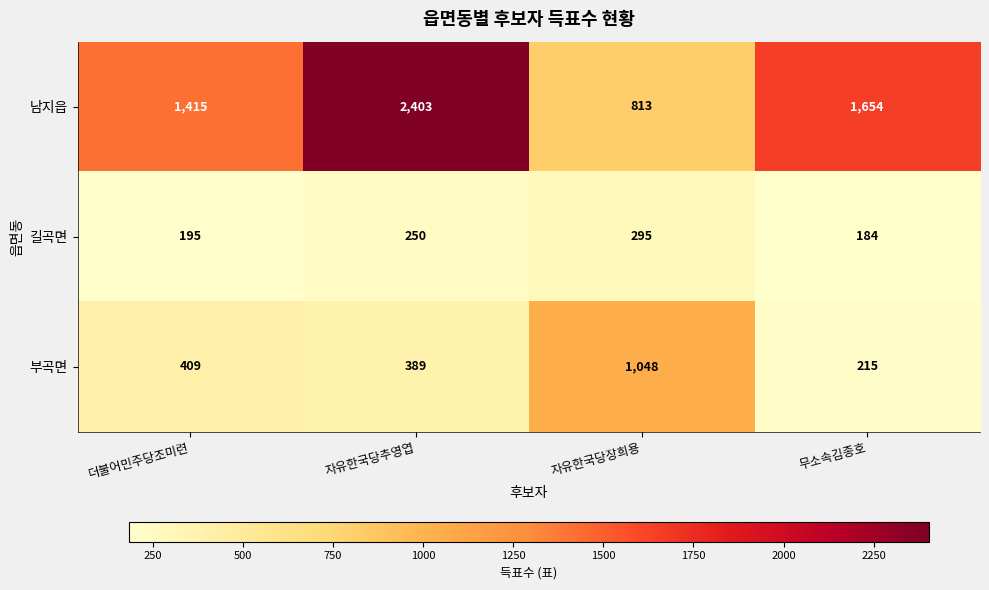

Is it true that 남지읍 equals 1573 at 자유한국당추영엽?

False